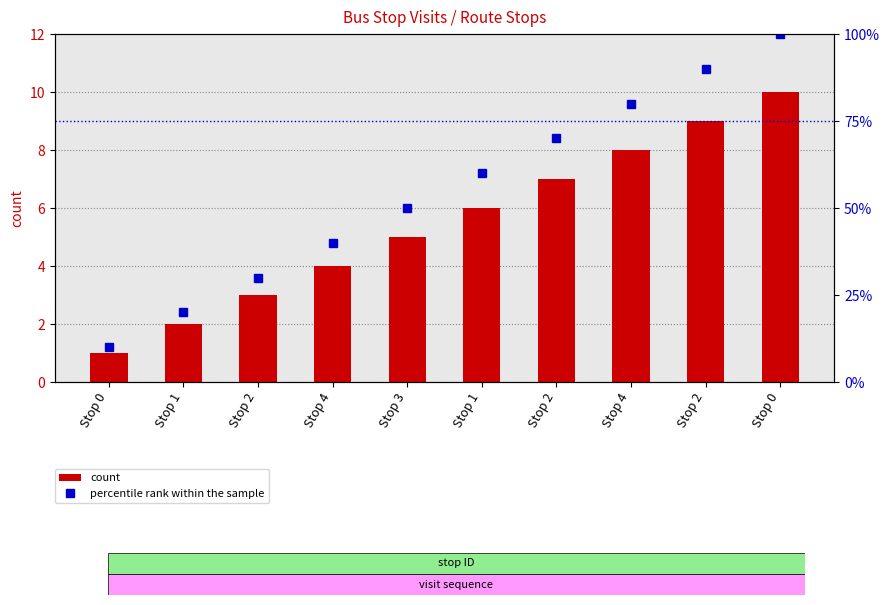

List the series in order of their overall mean, highest first.

percentile rank within the sample, count